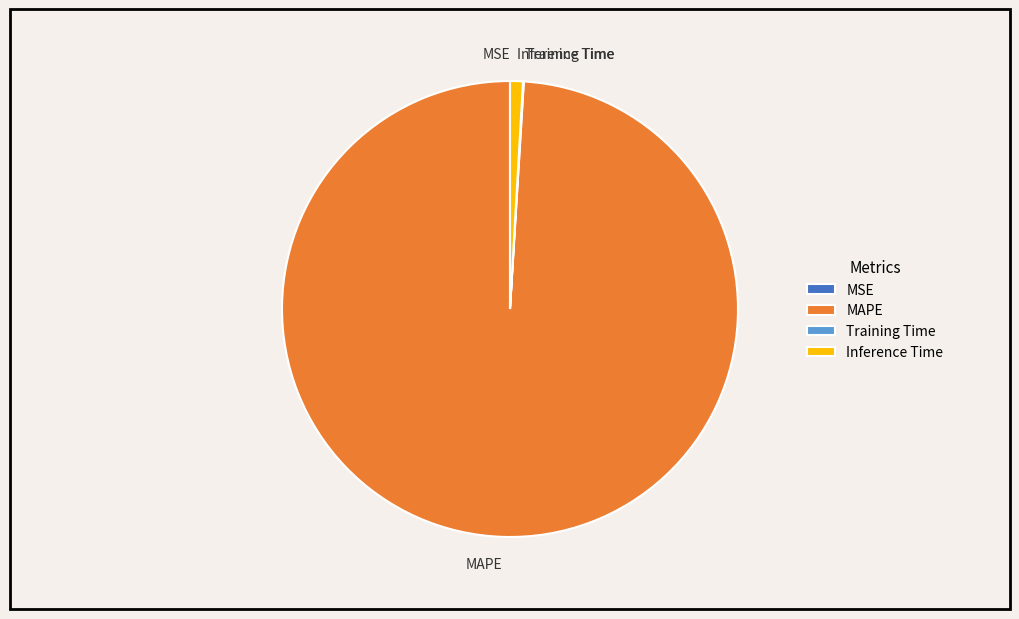

Which slice is the largest?

MAPE